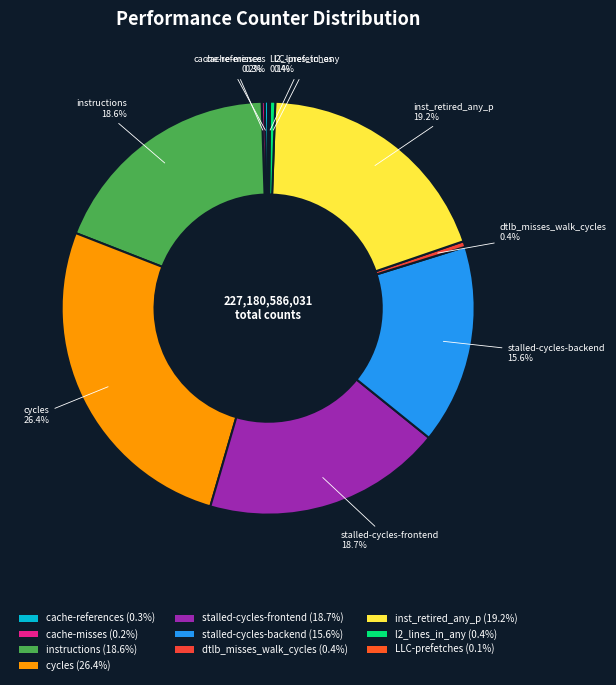

Which slice is the largest?

cycles